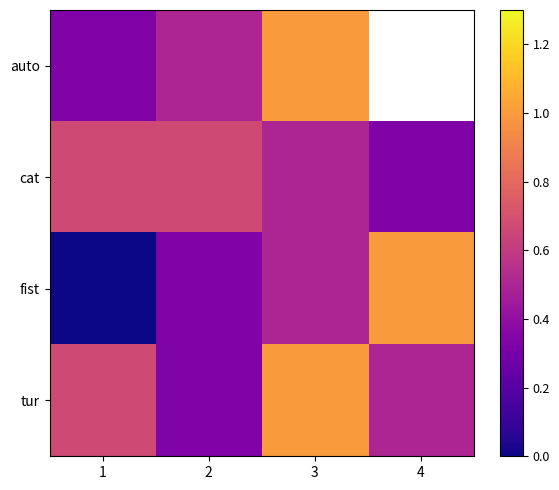

Which series has the largest total across all categories?

tur